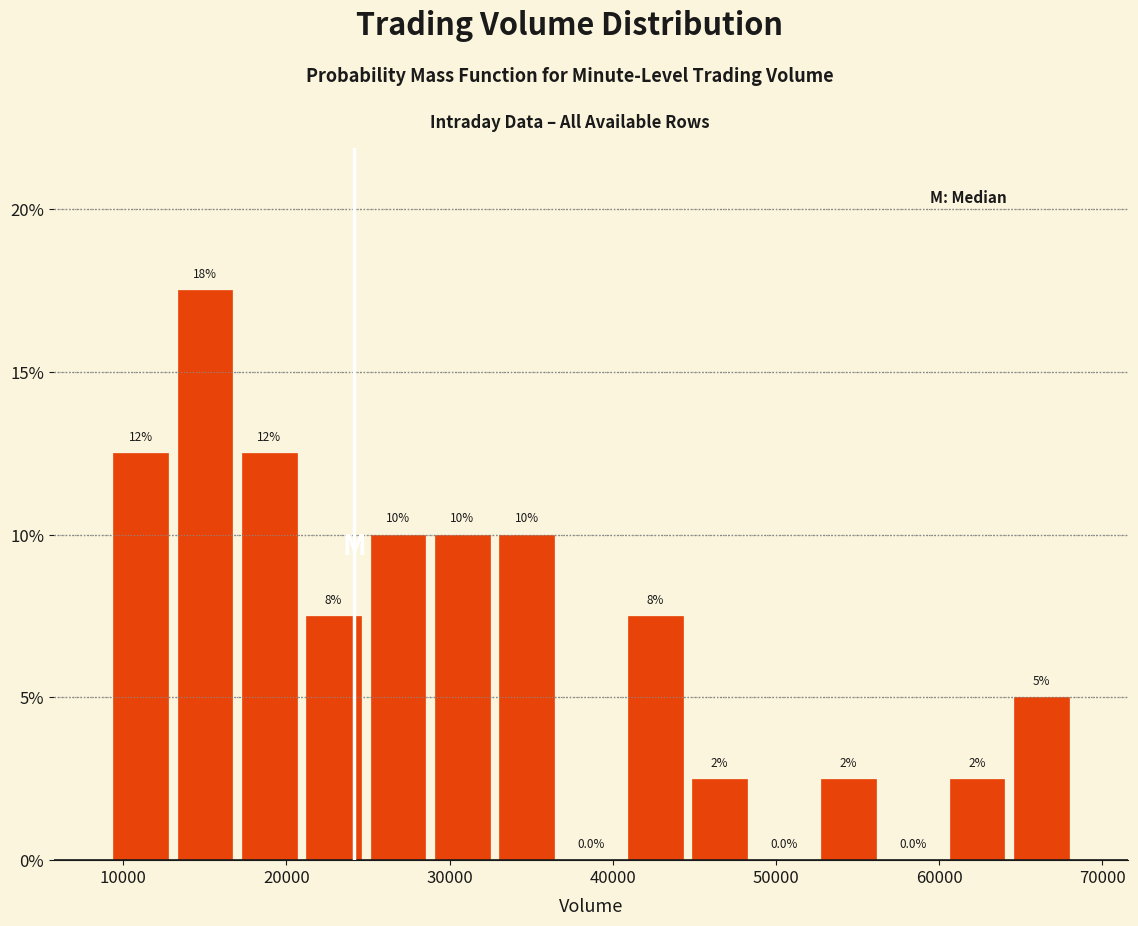

Read against the x-axis, roughly where is the centre of the tallest bar?

15000